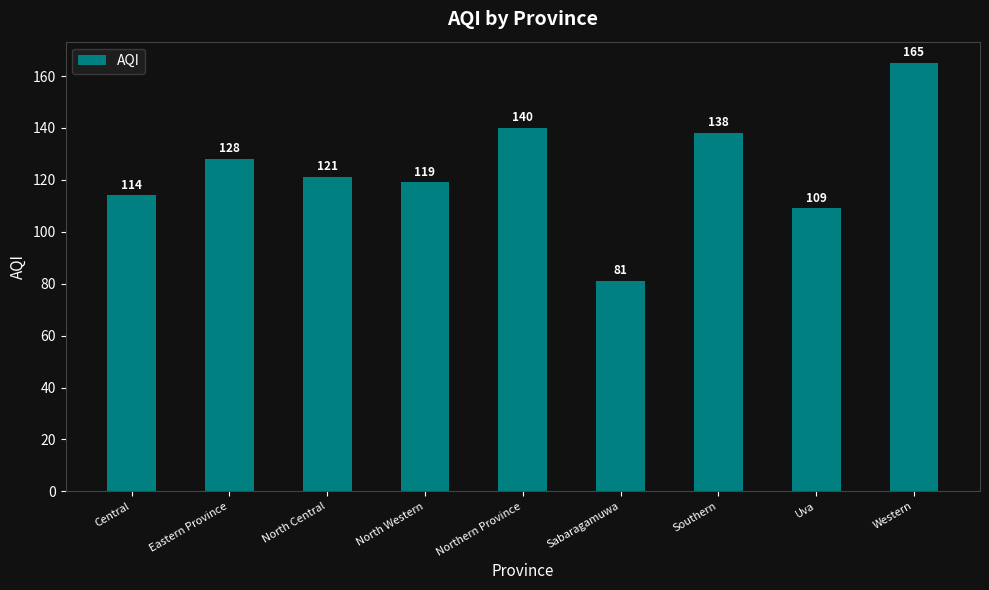

What is the minimum value shown in the chart?

81